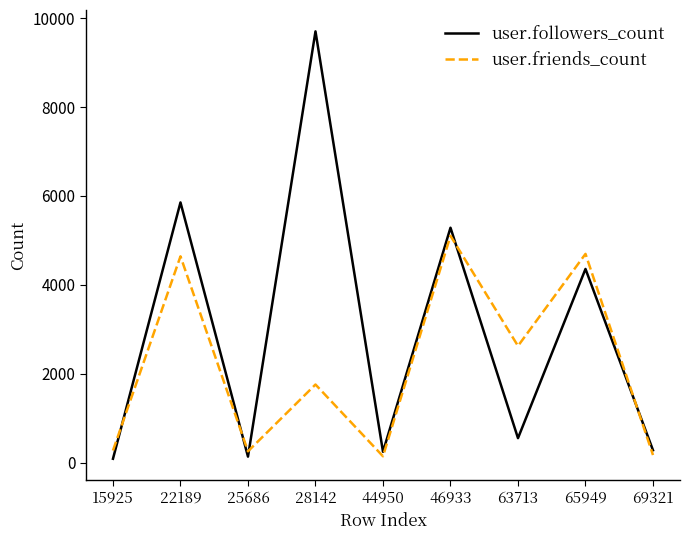

What is the difference between the user.followers_count values at 22189 and 15925?

5769